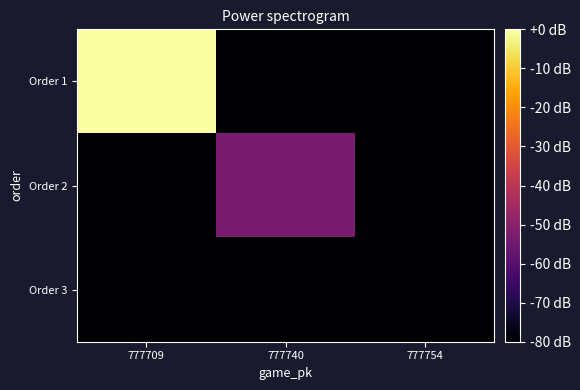

Reading left to right, transcribe all the data shown in this chart.

Order 1: 777709=-0.0	777740=-80.0	777754=-80.0
Order 2: 777709=-80.0	777740=-53.3	777754=-80.0
Order 3: 777709=-80.0	777740=-80.0	777754=-80.0